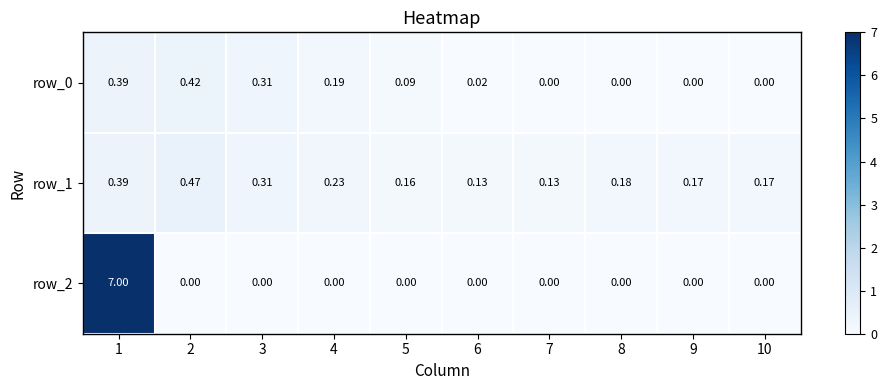

How many positive values does the row_0 series have?

6